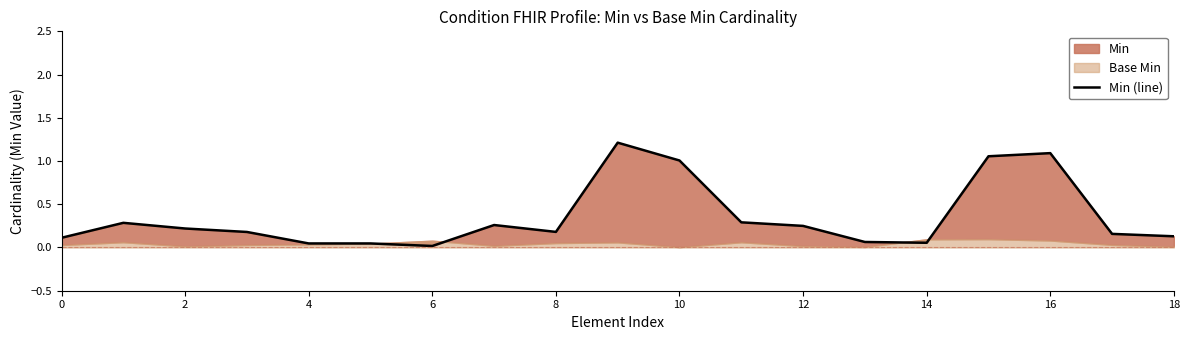

How many lines are shown in the chart?

1